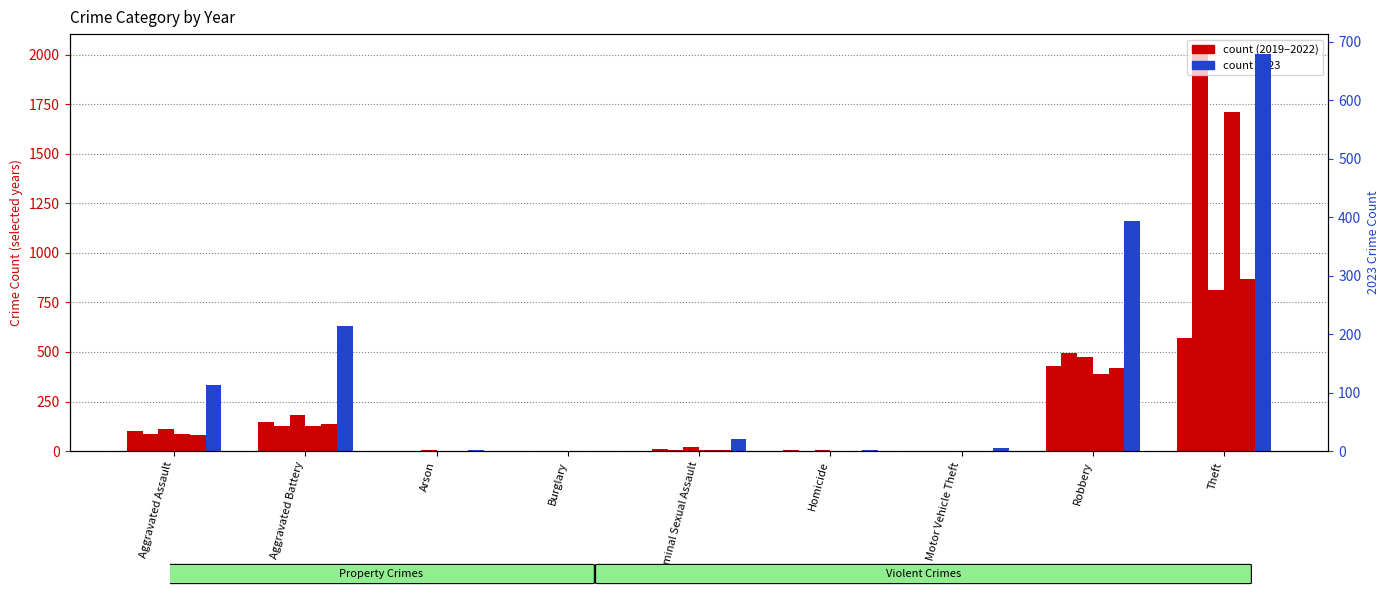

Is the value of 2019 at Theft greater than the value of 2021 at Criminal Sexual Assault?

Yes